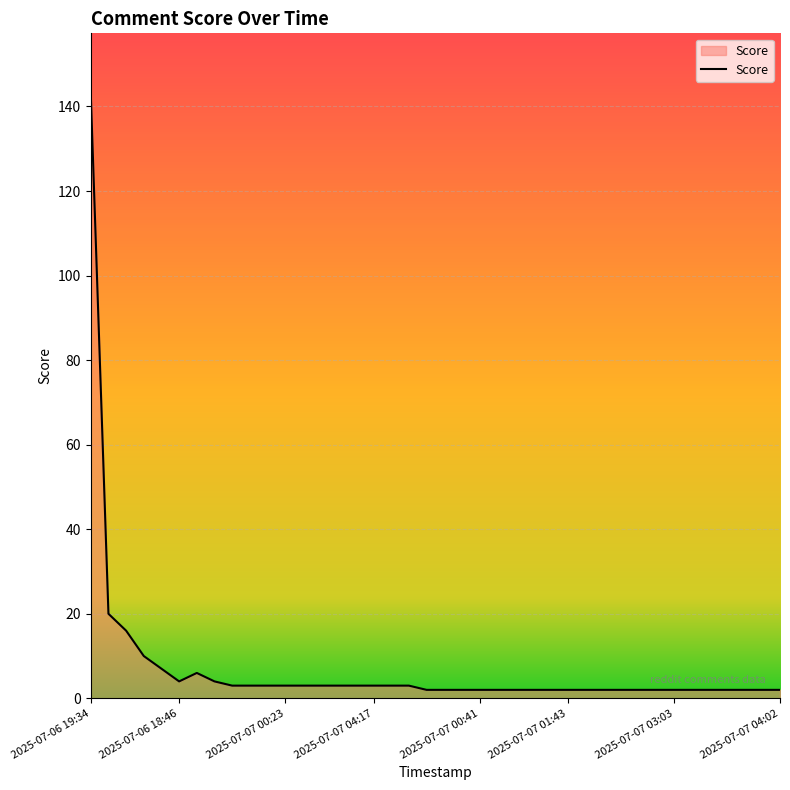

What is the greatest value displayed?

143